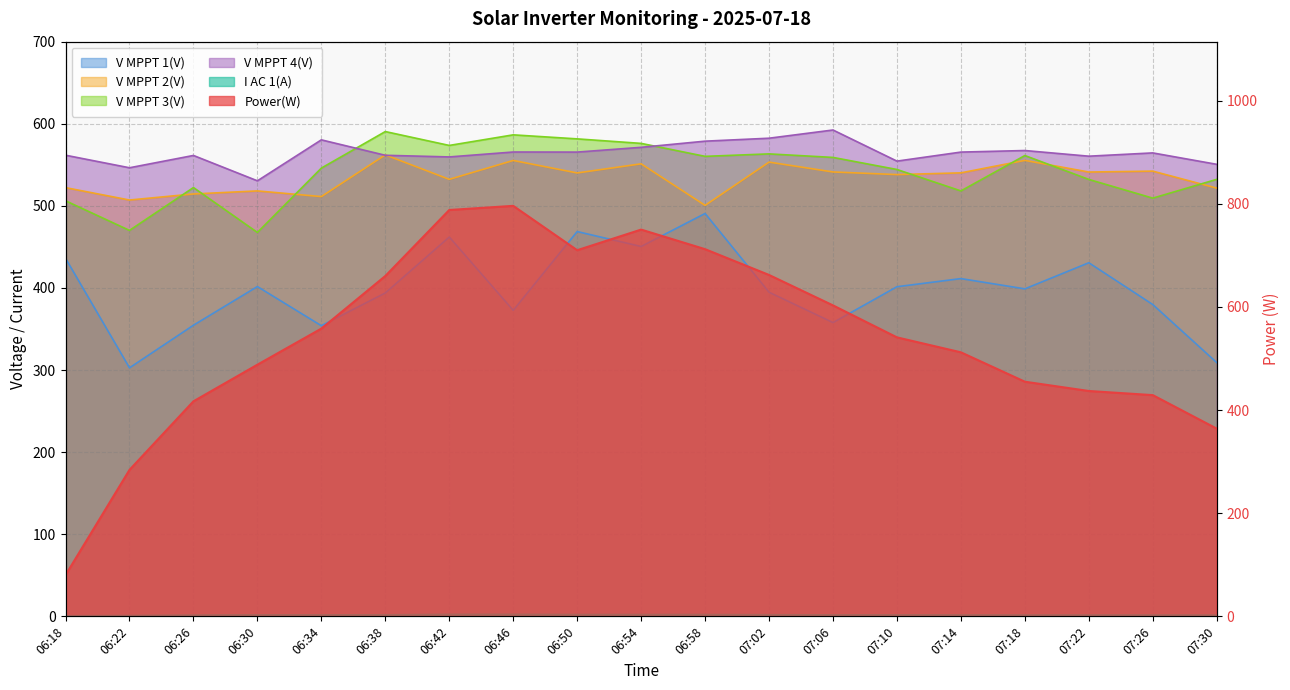

At which category does the chart reach its peak across all series?

06:46